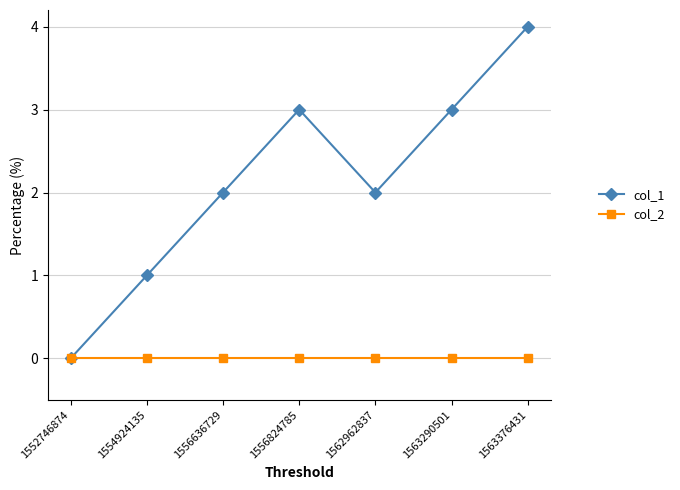

Reading left to right, extract all data points from this chart.

col_1: 1552746874=0	1554924135=1	1556636729=2	1556824785=3	1562962837=2	1563290501=3	1563376431=4
col_2: 1552746874=0	1554924135=0	1556636729=0	1556824785=0	1562962837=0	1563290501=0	1563376431=0